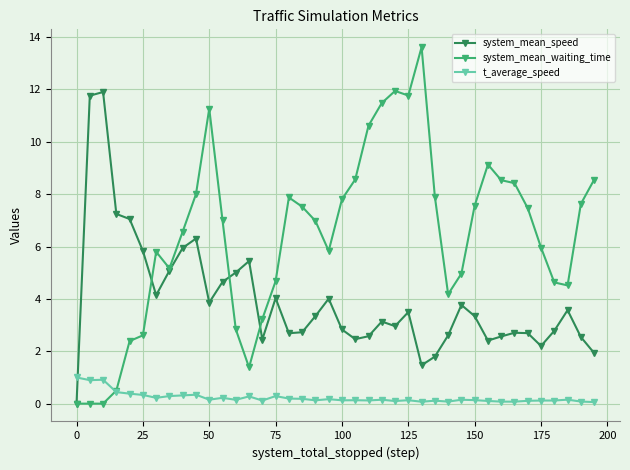

List the series in order of their overall mean, highest first.

system_mean_waiting_time, system_mean_speed, t_average_speed